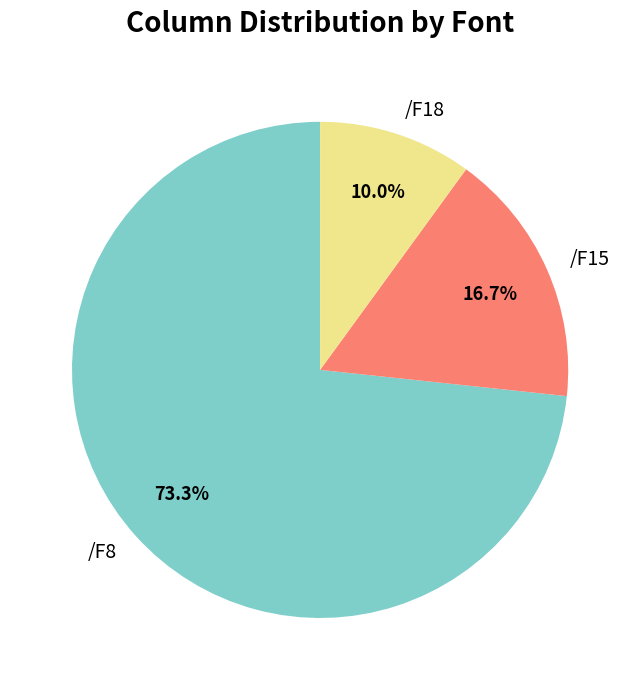

How many segments does this pie chart have?

3